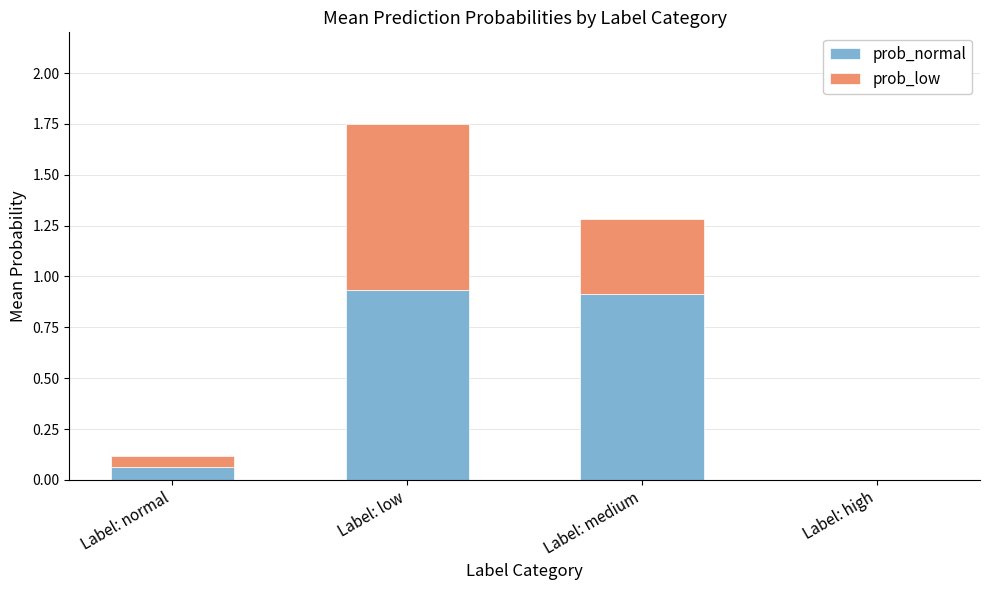

Is it true that prob_normal equals 0.4 at Label: low?

False